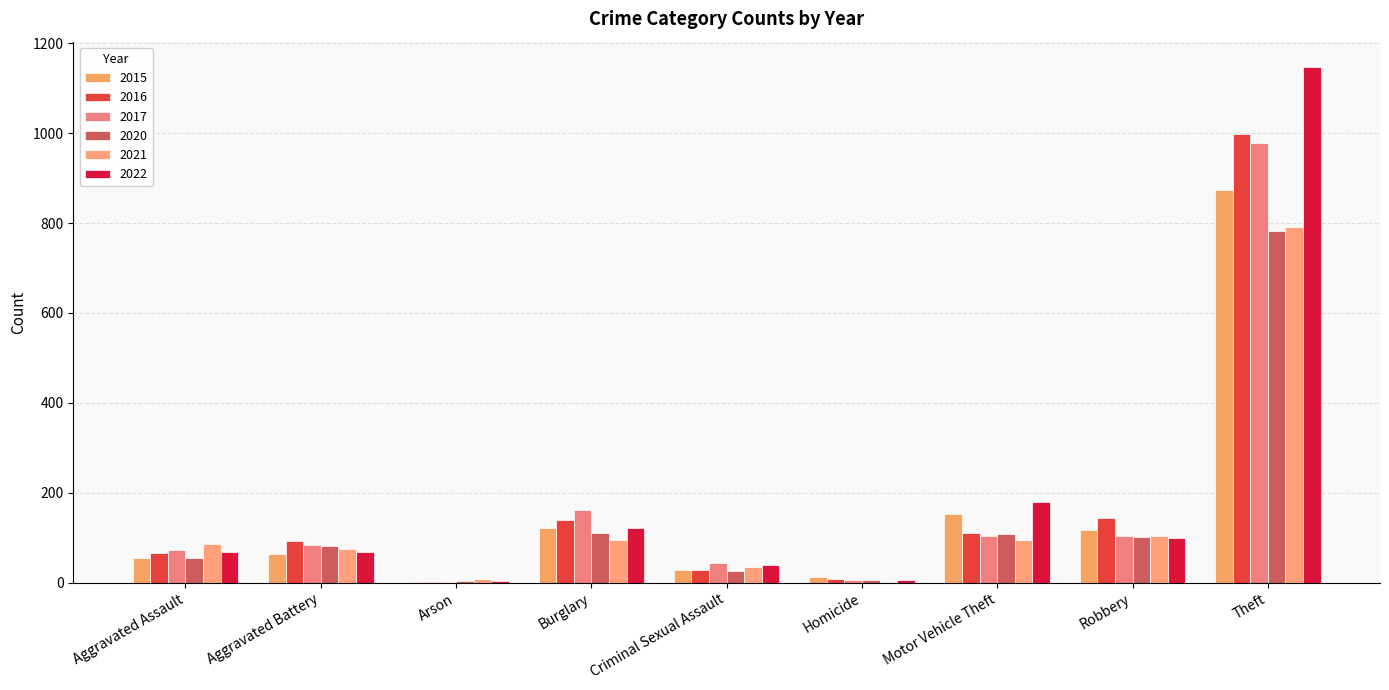

How many distinct data groups are displayed?

6